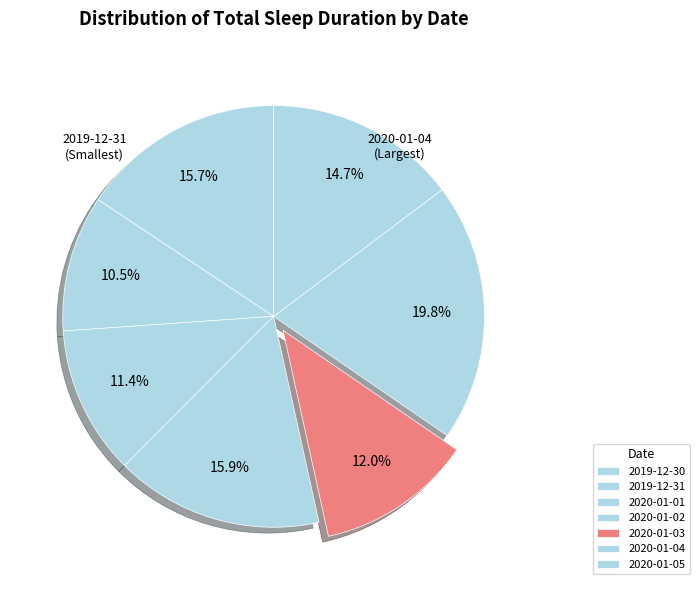

Count the number of slices in the pie.

7